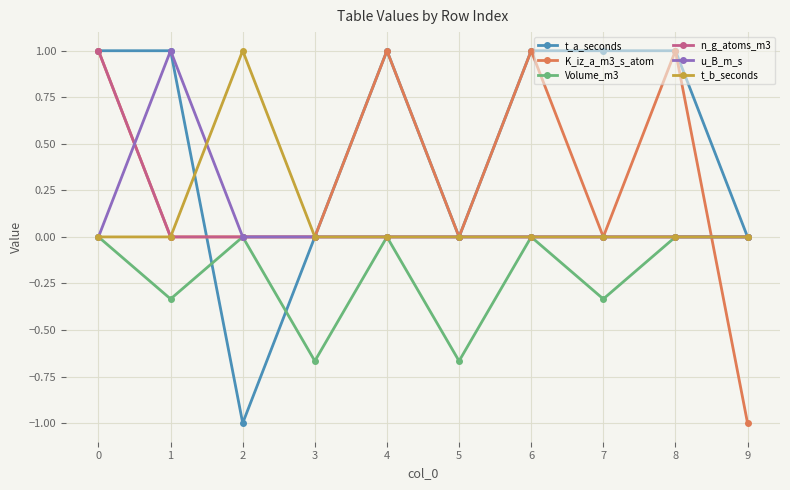

Which series has the largest total across all categories?

t_a_seconds